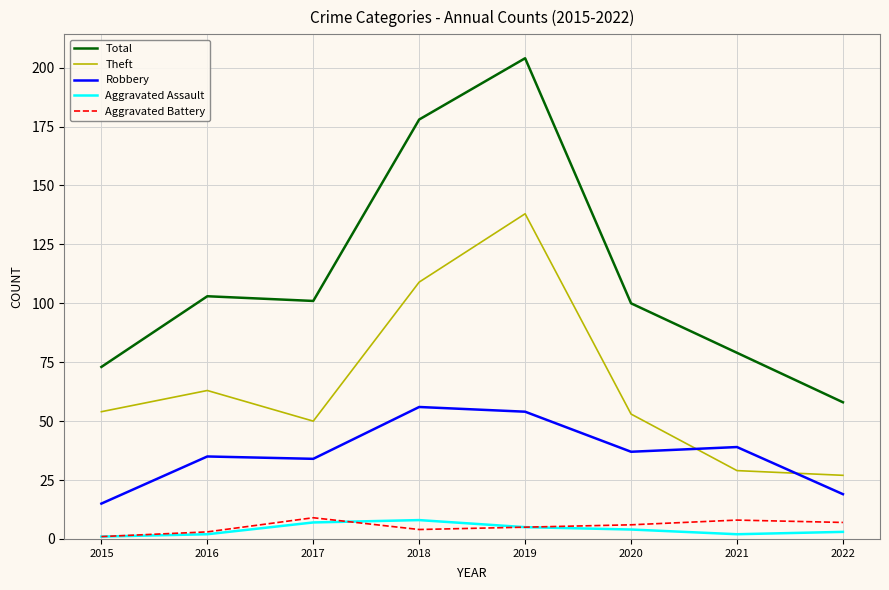

Reading left to right, transcribe all the data shown in this chart.

Total: 73	103	101	178	204	100	79	58
Theft: 54	63	50	109	138	53	29	27
Robbery: 15	35	34	56	54	37	39	19
Aggravated Assault: 1	2	7	8	5	4	2	3
Aggravated Battery: 1	3	9	4	5	6	8	7